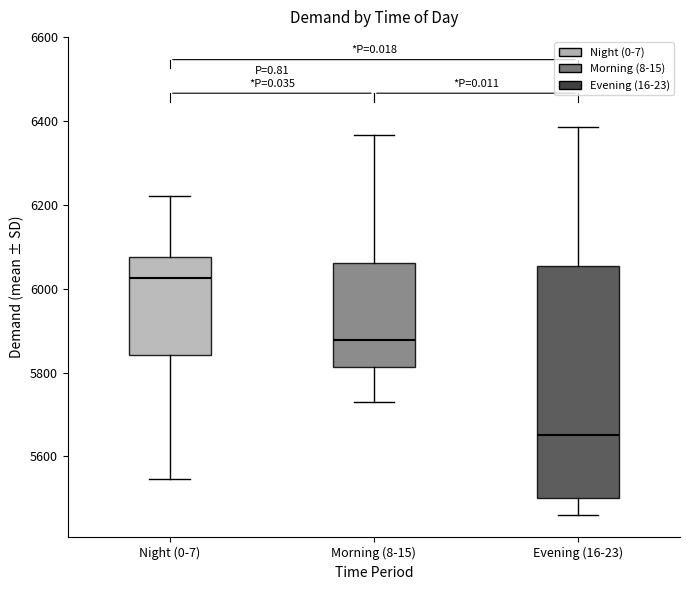

Comparing the boxes themselves (not the whiskers), which one is the tallest?

Evening (16-23)